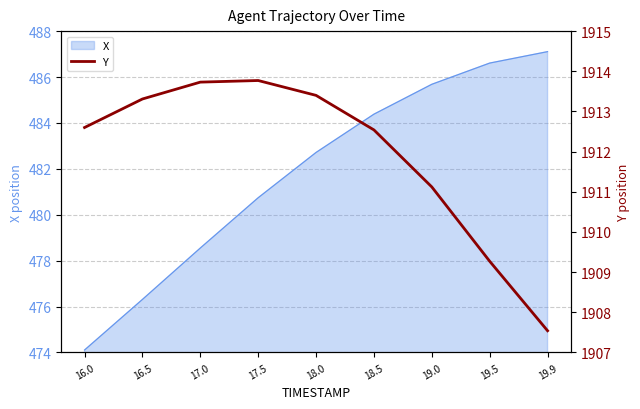

List the labels in order of X value, largest first.

19.9, 19.5, 19.0, 18.5, 18.0, 17.5, 17.0, 16.5, 16.0